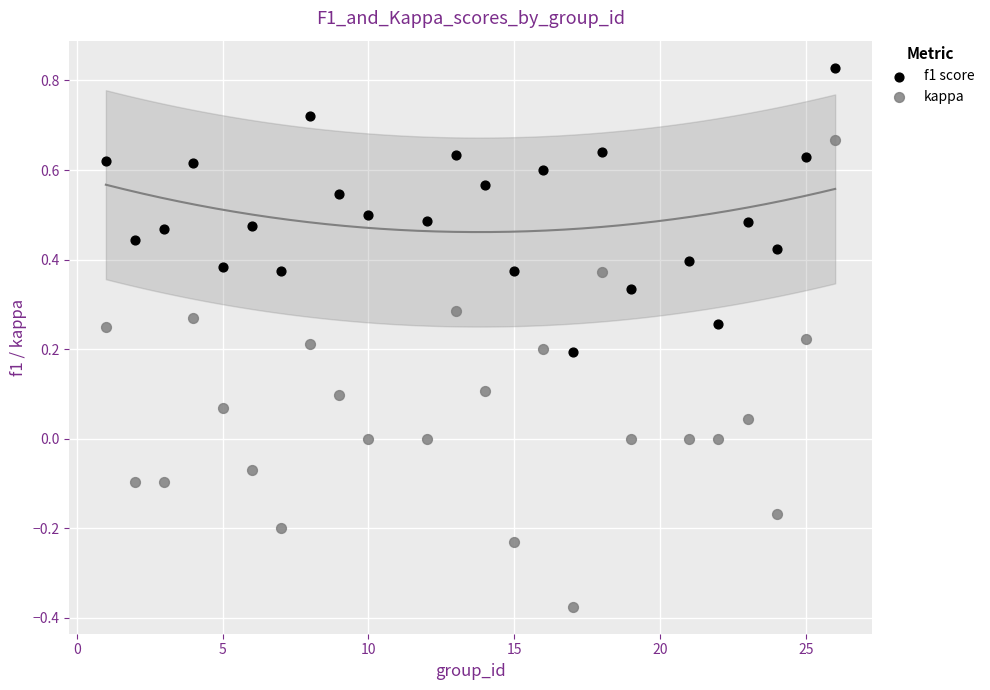

Which series has the widest spread of Y values?

kappa